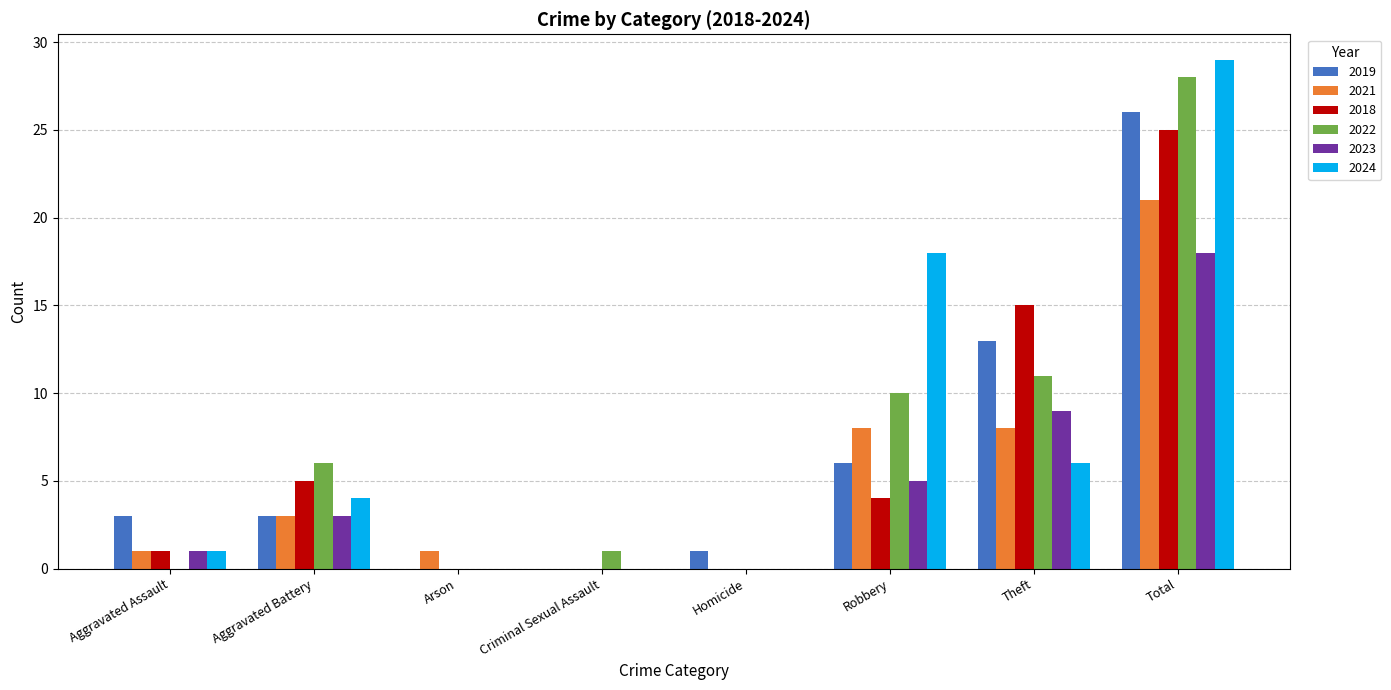

Are the bars grouped side by side (vs. stacked)?

Yes